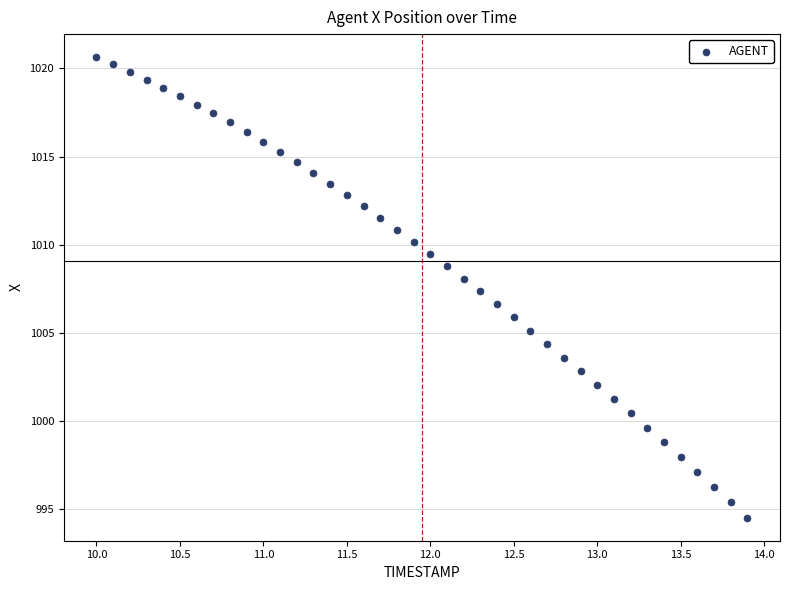

What is the range of Y values (max minus min)?

26.1